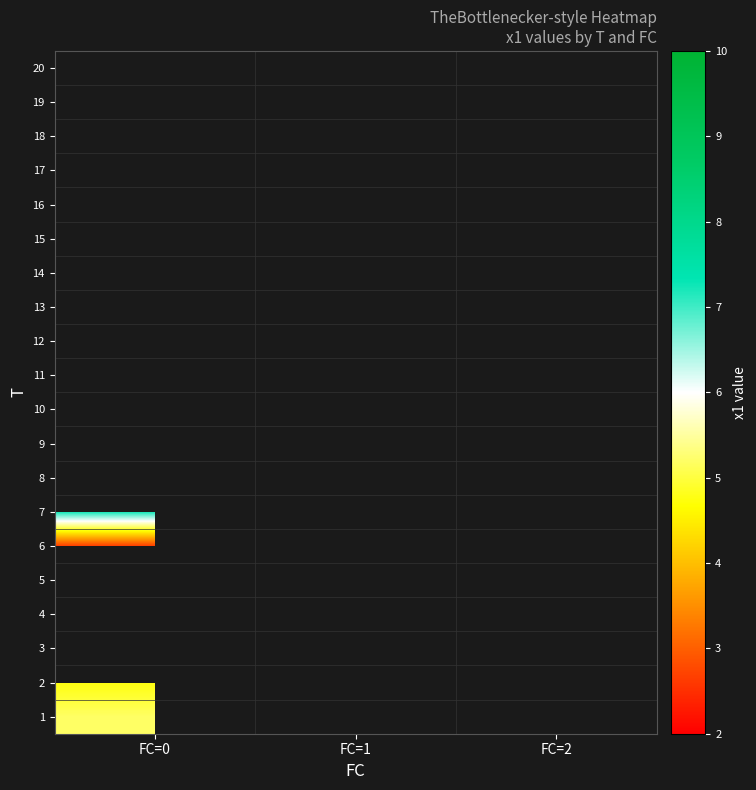

At how many categories does at least one series exceed 3?

3